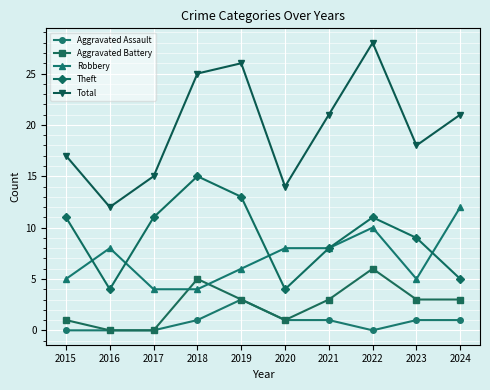

Which series has the widest spread of values?

Total